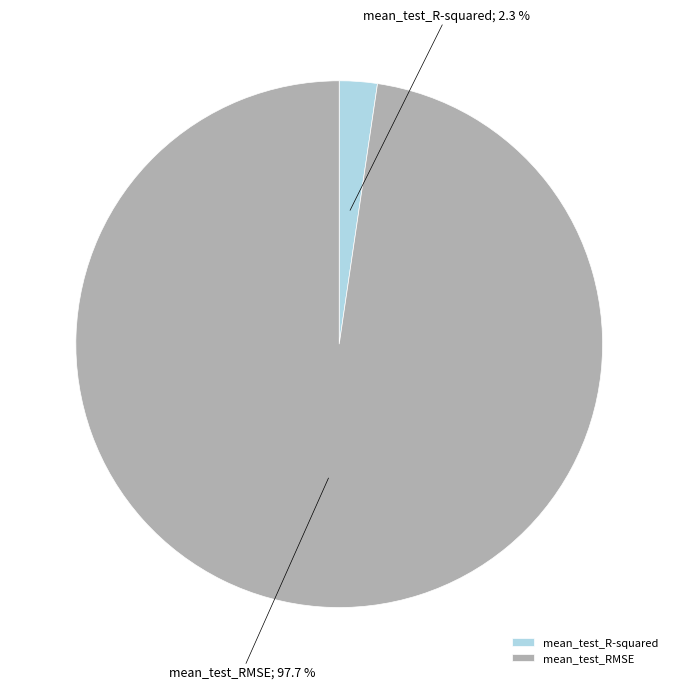

Which slice is the smallest?

mean_test_R-squared